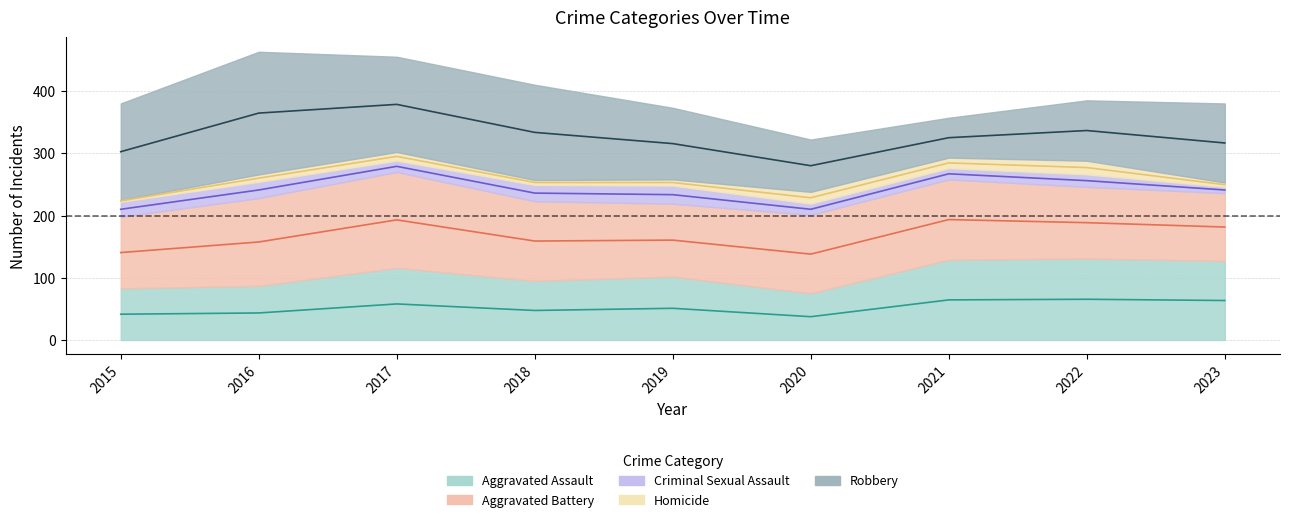

Between 2015 and 2021, which is larger?

2021